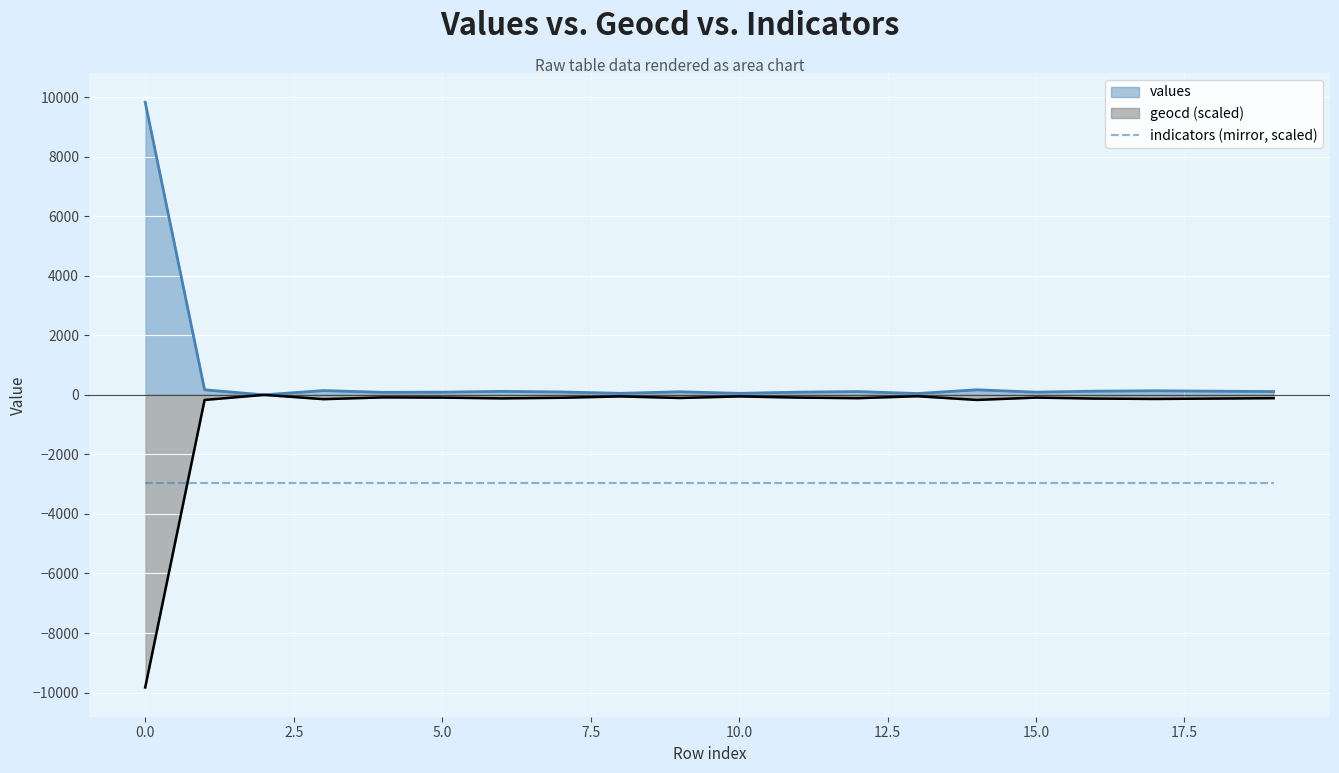

True or false: geocd and values cross at least once.

False